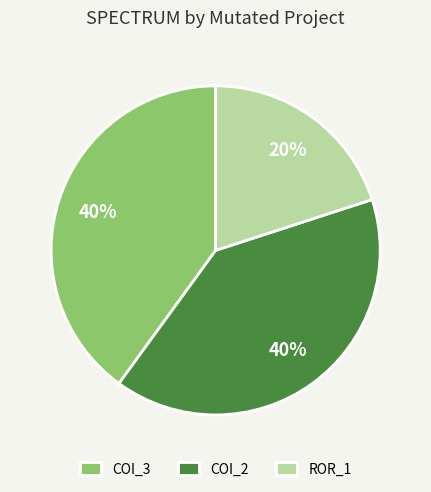

To the nearest percent, what is the difference between the largest and smallest slice percentages?

20%